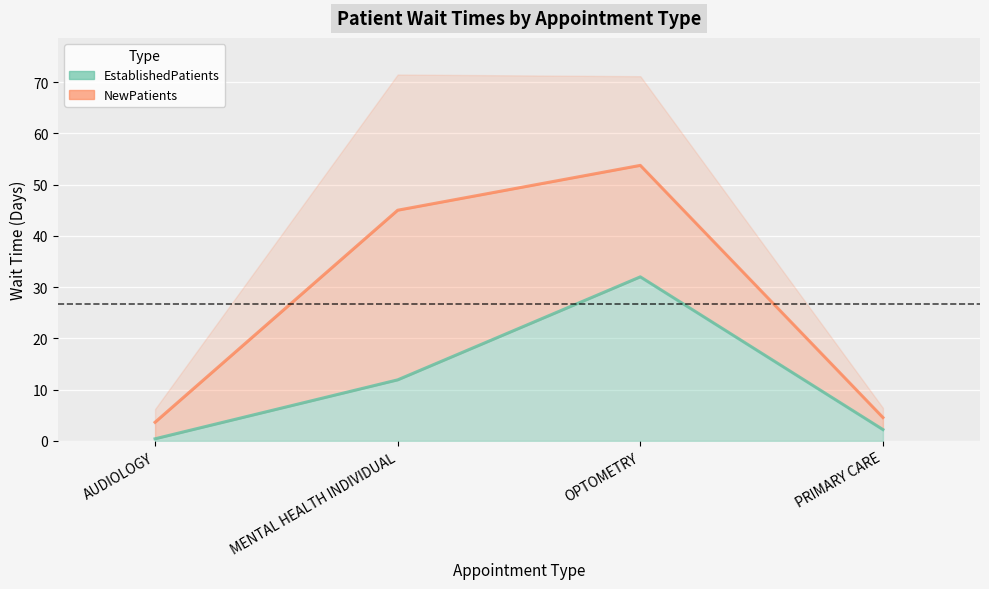

True or false: the data shows 11.9 at MENTAL HEALTH INDIVIDUAL.

True